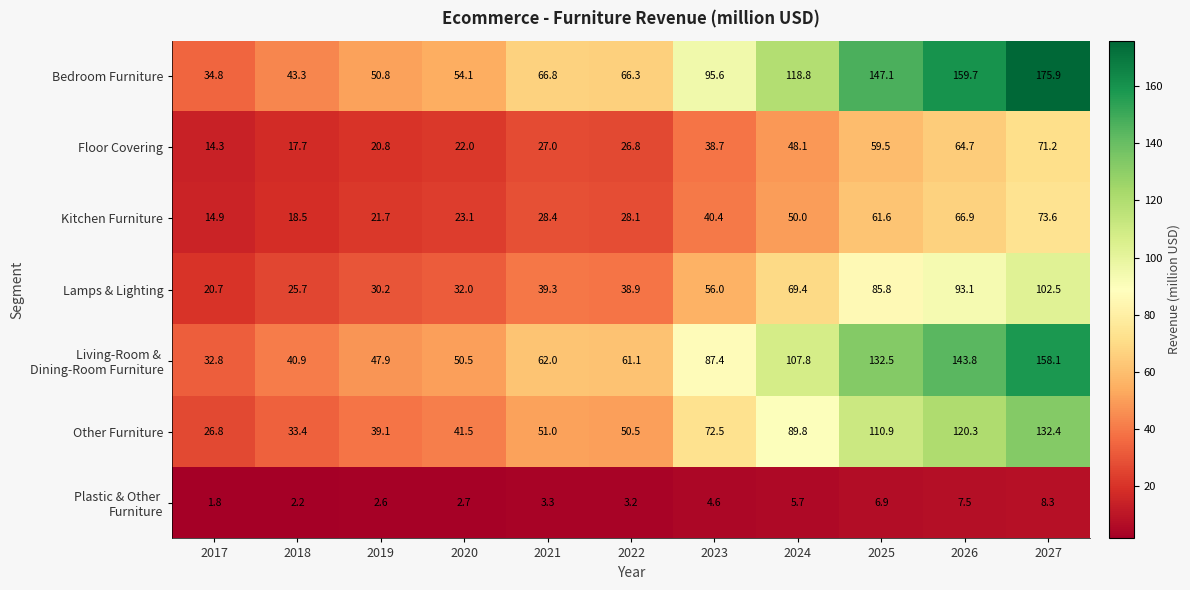

What is the minimum value shown in the chart?

1.8